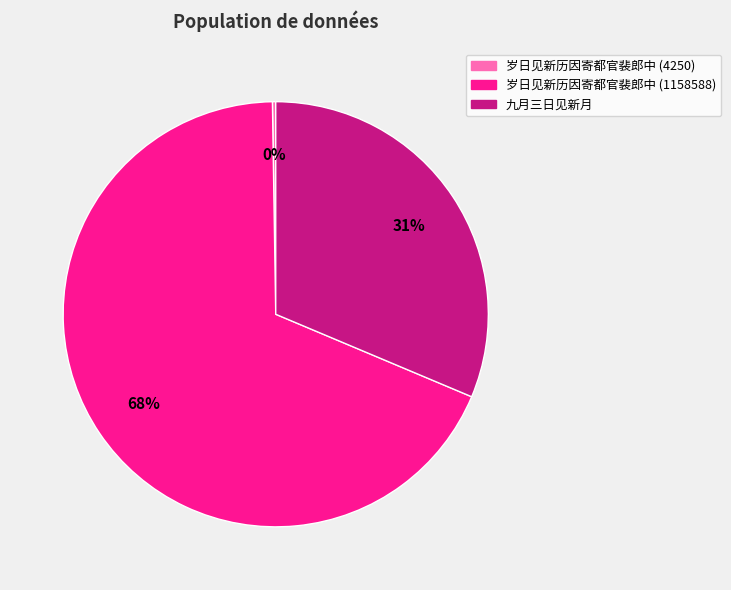

Which slice is the largest?

岁日见新历因寄都官裴郎中 (1158588)